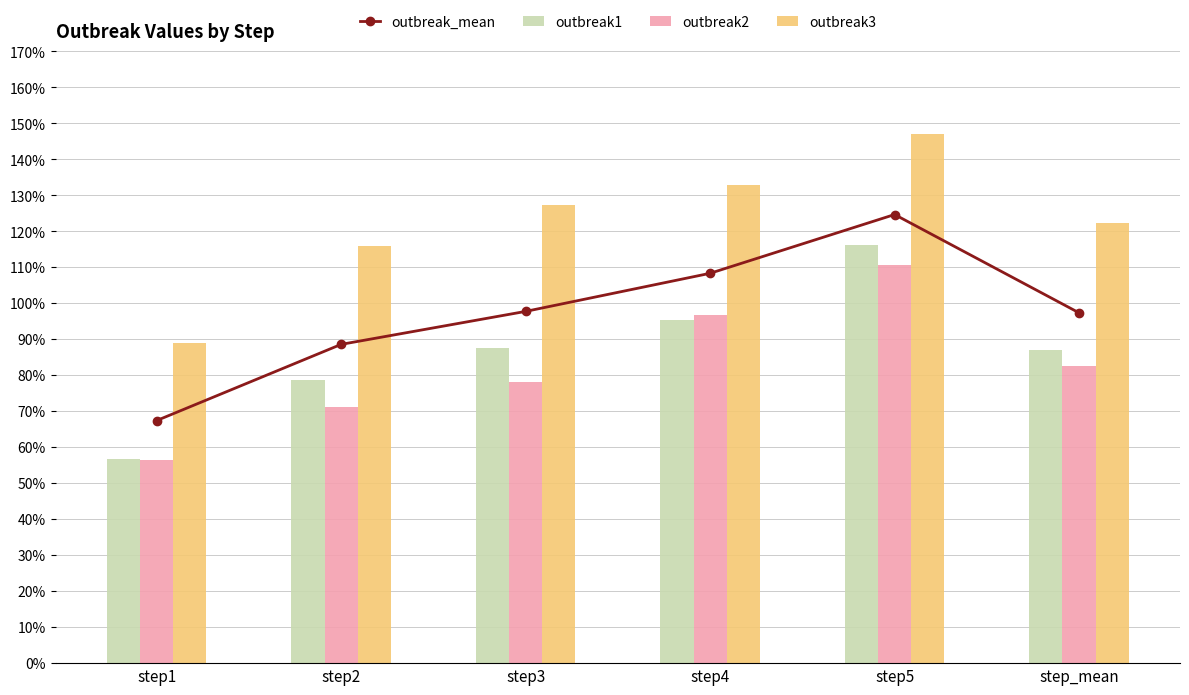

At which label does outbreak_mean reach its minimum?

step1